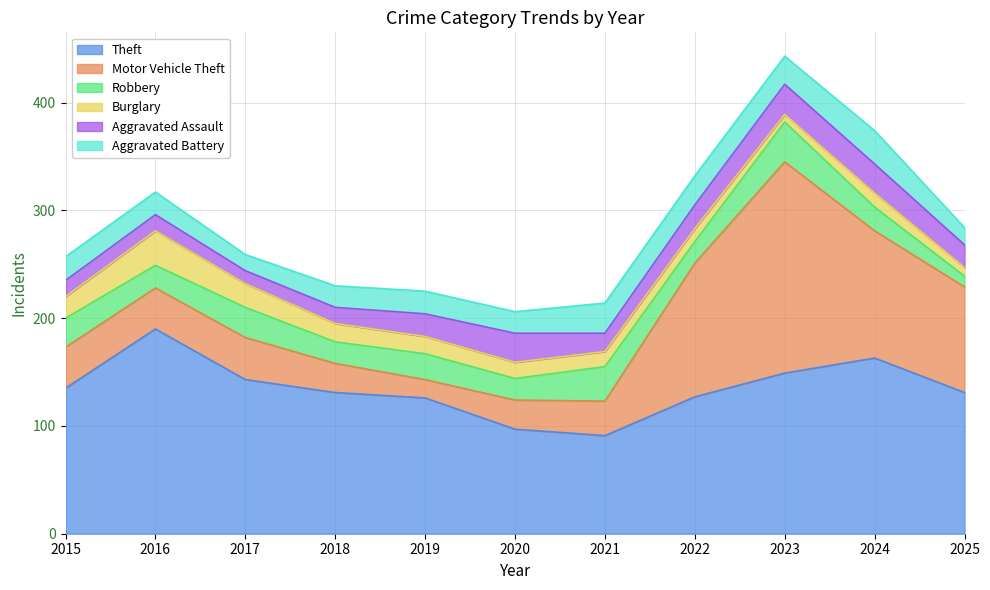

Read the Aggravated Battery value at 2018, to the nearest 10.

20